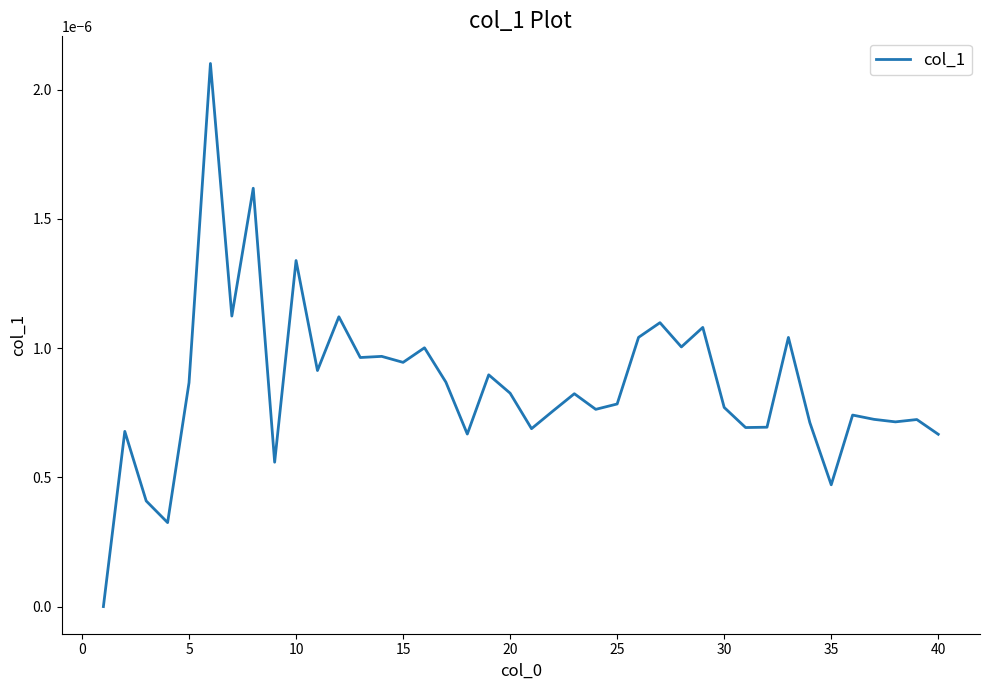

Does the chart display data point markers on the line(s)?

No